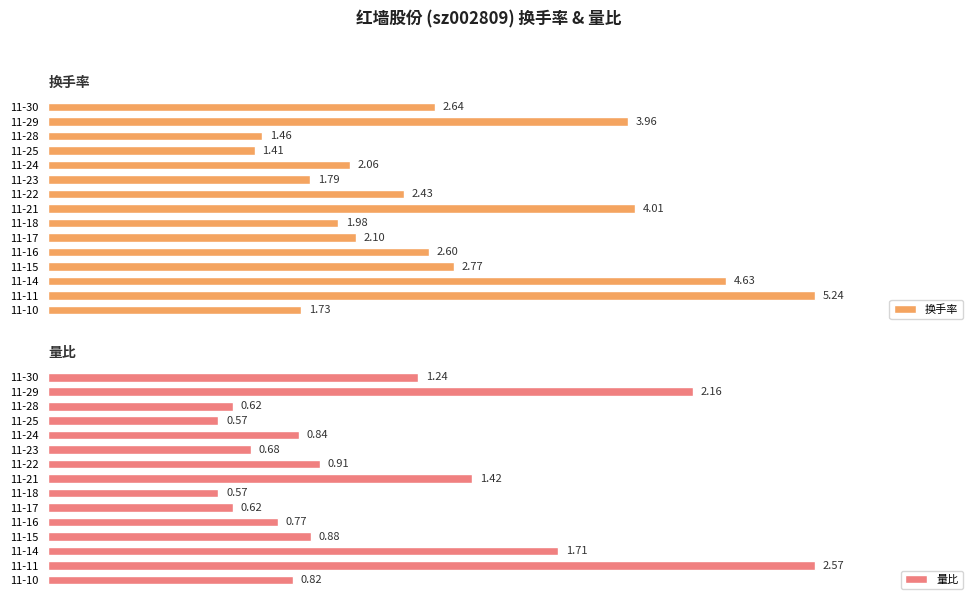

Rank the categories by 换手率 value from lowest to highest.

11-25, 11-28, 11-10, 11-23, 11-18, 11-24, 11-17, 11-22, 11-16, 11-30, 11-15, 11-29, 11-21, 11-14, 11-11